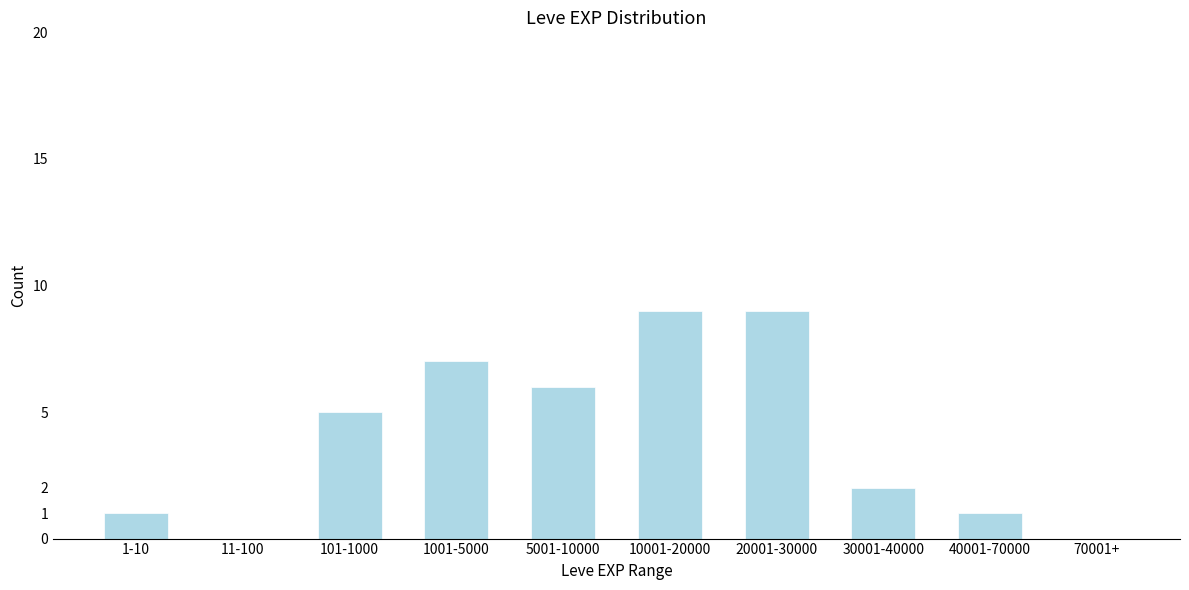

Reading left to right, extract all data points from this chart.

1-10=1	11-100=0	101-1000=5	1001-5000=7	5001-10000=6	10001-20000=9	20001-30000=9	30001-40000=2	40001-70000=1	70001+=0